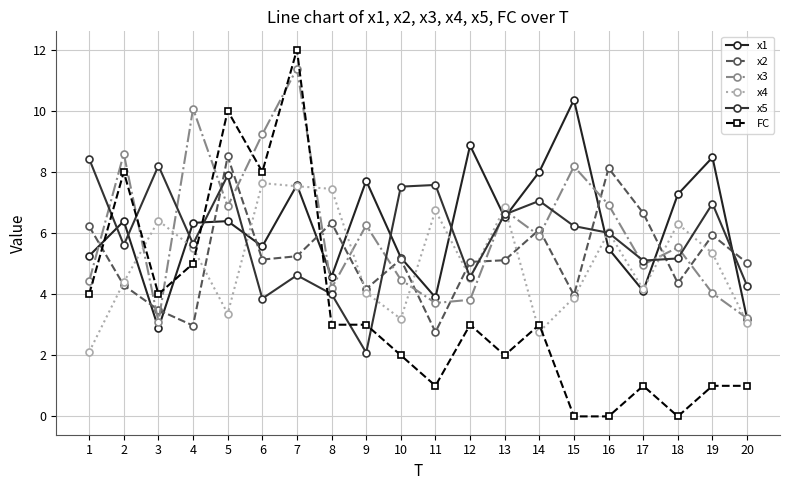

What is the highest value of the x4 series?

7.6